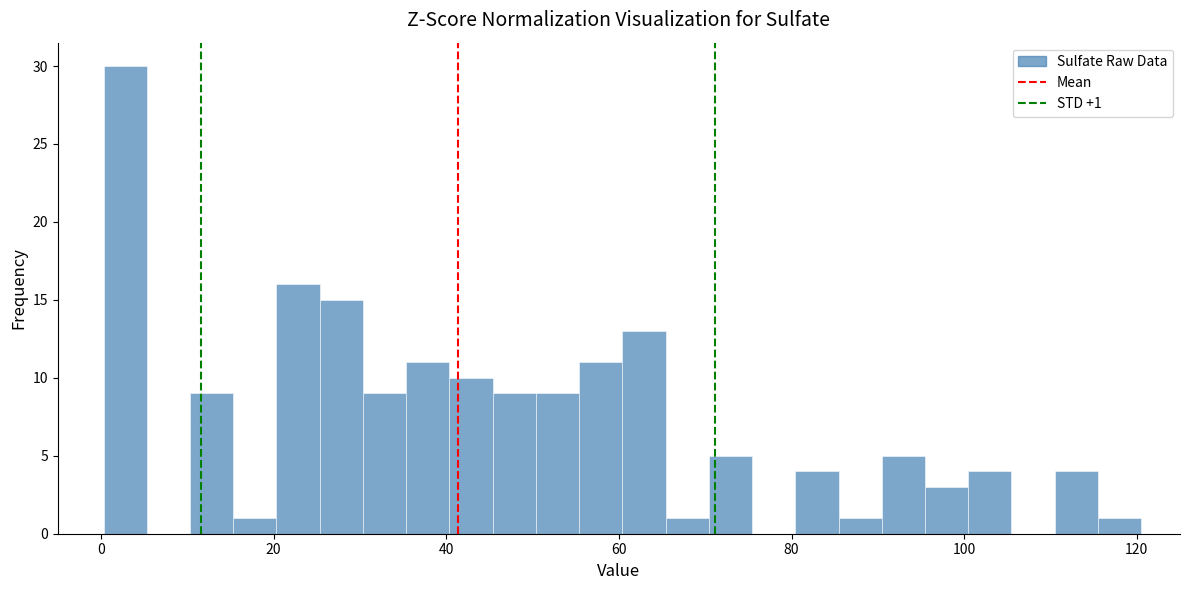

Around what value on the x-axis is the tallest bar? Give the approximate position of its centre, as read against the axis.

2